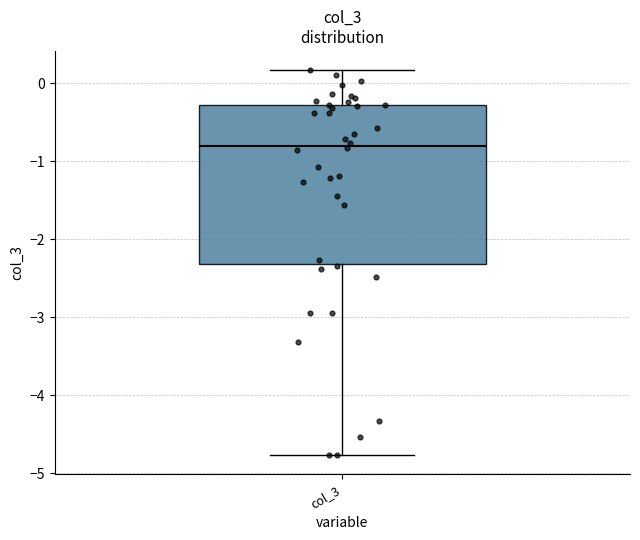

Transcribe this box plot: give where the median line is, the range the box spans, and where the two whiskers end, as read against the y-axis. The values are not printed on the chart, so give them approximately, as read against the axis.

median -0.8, box -2.3 to -0.3, whiskers -4.8 to 0.2